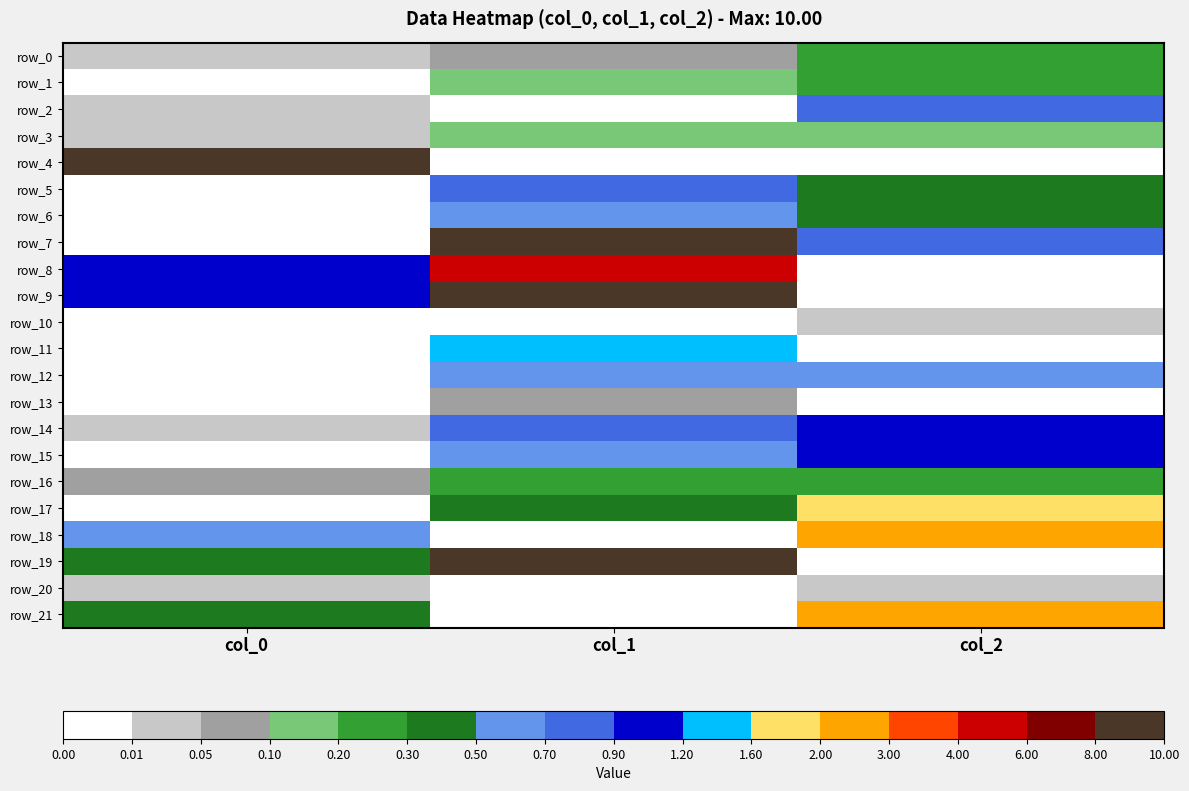

Reading right to left, list all the values displayed in this chart.

row_0: col_2=0.2	col_1=0.1	col_0=0.0
row_1: col_2=0.2	col_1=0.1	col_0=0.0
row_2: col_2=0.8	col_1=0.0	col_0=0.0
row_3: col_2=0.2	col_1=0.1	col_0=0.0
row_4: col_2=0.0	col_1=0.0	col_0=8.4
row_5: col_2=0.4	col_1=0.7	col_0=0.0
row_6: col_2=0.5	col_1=0.5	col_0=0.0
row_7: col_2=0.8	col_1=10.0	col_0=0.0
row_8: col_2=0.0	col_1=5.4	col_0=0.9
row_9: col_2=0.0	col_1=9.2	col_0=0.9
row_10: col_2=0.0	col_1=0.0	col_0=0.0
row_11: col_2=0.0	col_1=1.4	col_0=0.0
row_12: col_2=0.5	col_1=0.5	col_0=0.0
row_13: col_2=0.0	col_1=0.1	col_0=0.0
row_14: col_2=1.0	col_1=0.9	col_0=0.0
row_15: col_2=1.1	col_1=0.6	col_0=0.0
row_16: col_2=0.3	col_1=0.2	col_0=0.1
row_17: col_2=1.7	col_1=0.4	col_0=0.0
row_18: col_2=2.3	col_1=0.0	col_0=0.5
row_19: col_2=0.0	col_1=8.3	col_0=0.4
row_20: col_2=0.0	col_1=0.0	col_0=0.0
row_21: col_2=2.2	col_1=0.0	col_0=0.3